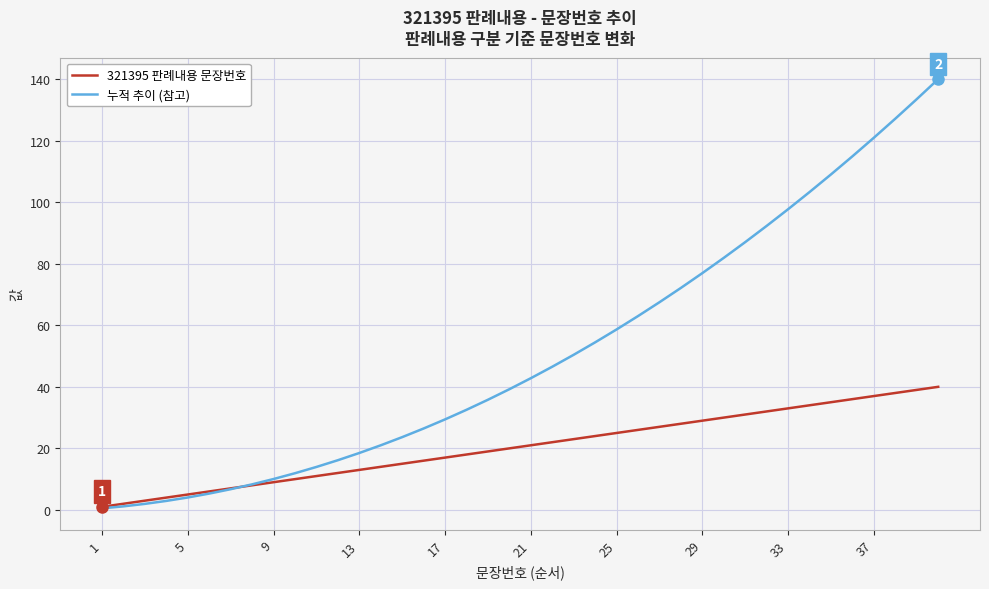

Which series has the largest total across all categories?

누적 추이 (참고)